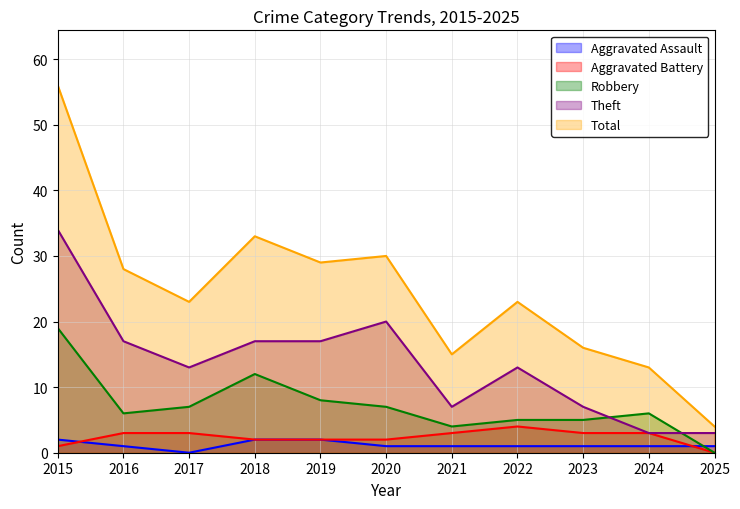

At which category is the sum across all series the highest?

2015